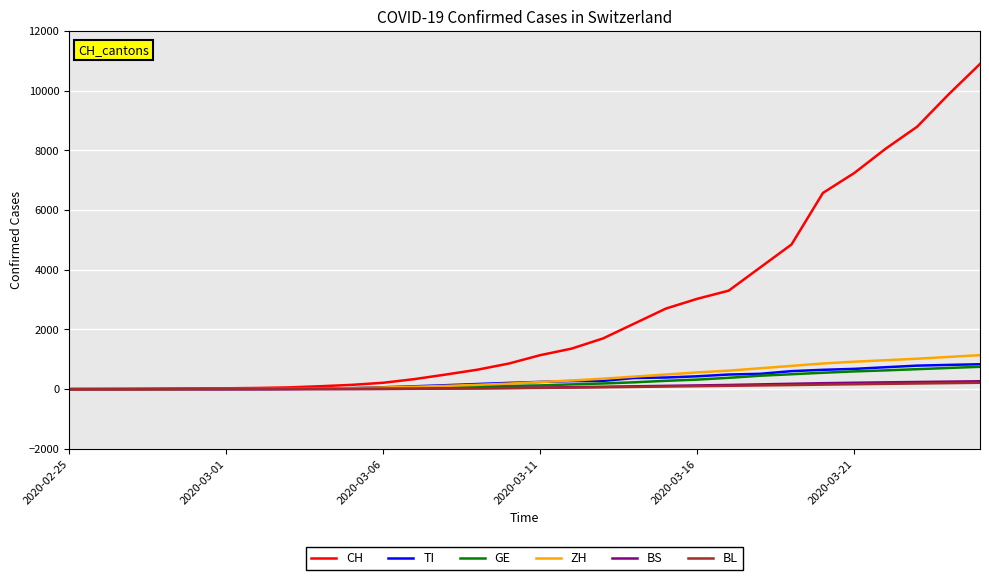

How many lines are shown in the chart?

6